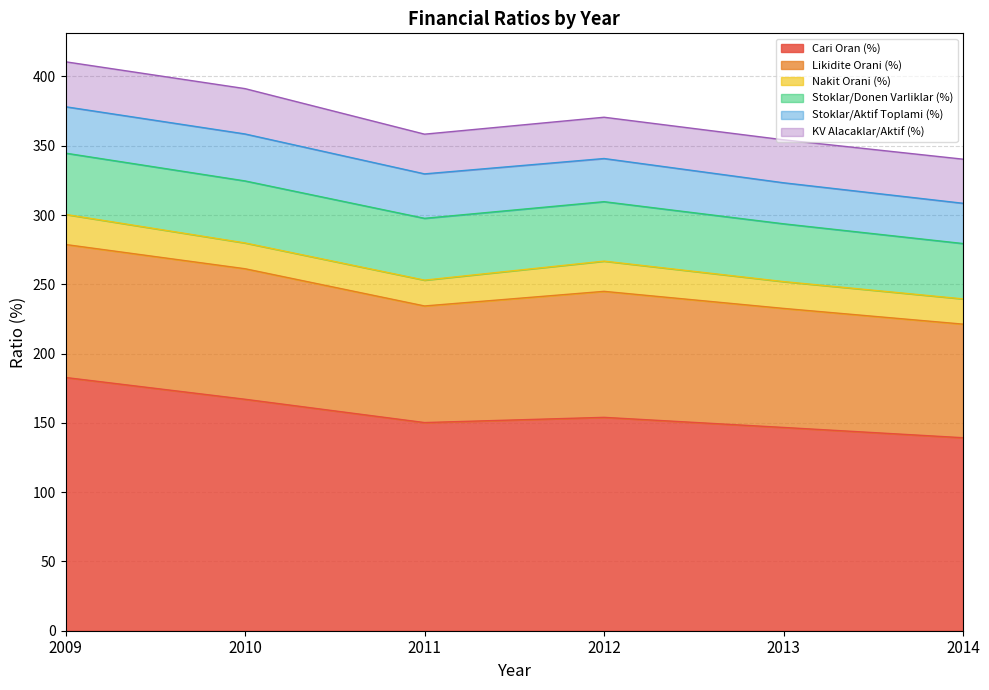

In Nakit Orani (%), how many points are higher than both neighbors (excluding endpoints)?

1